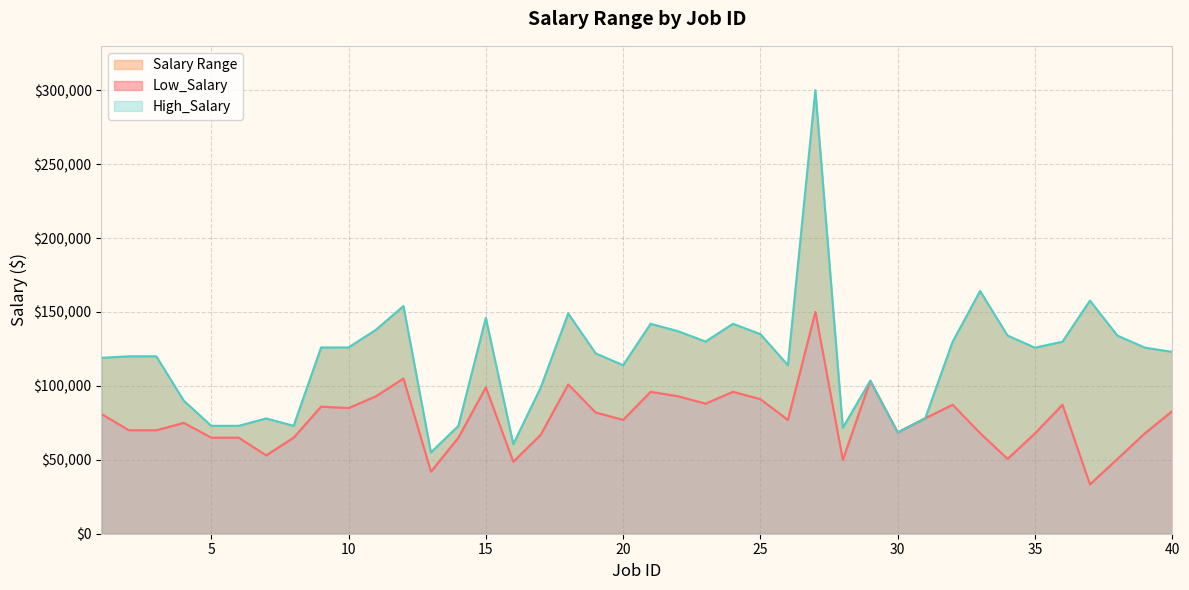

The High_Salary series shows 126000 at 9. True or false?

True